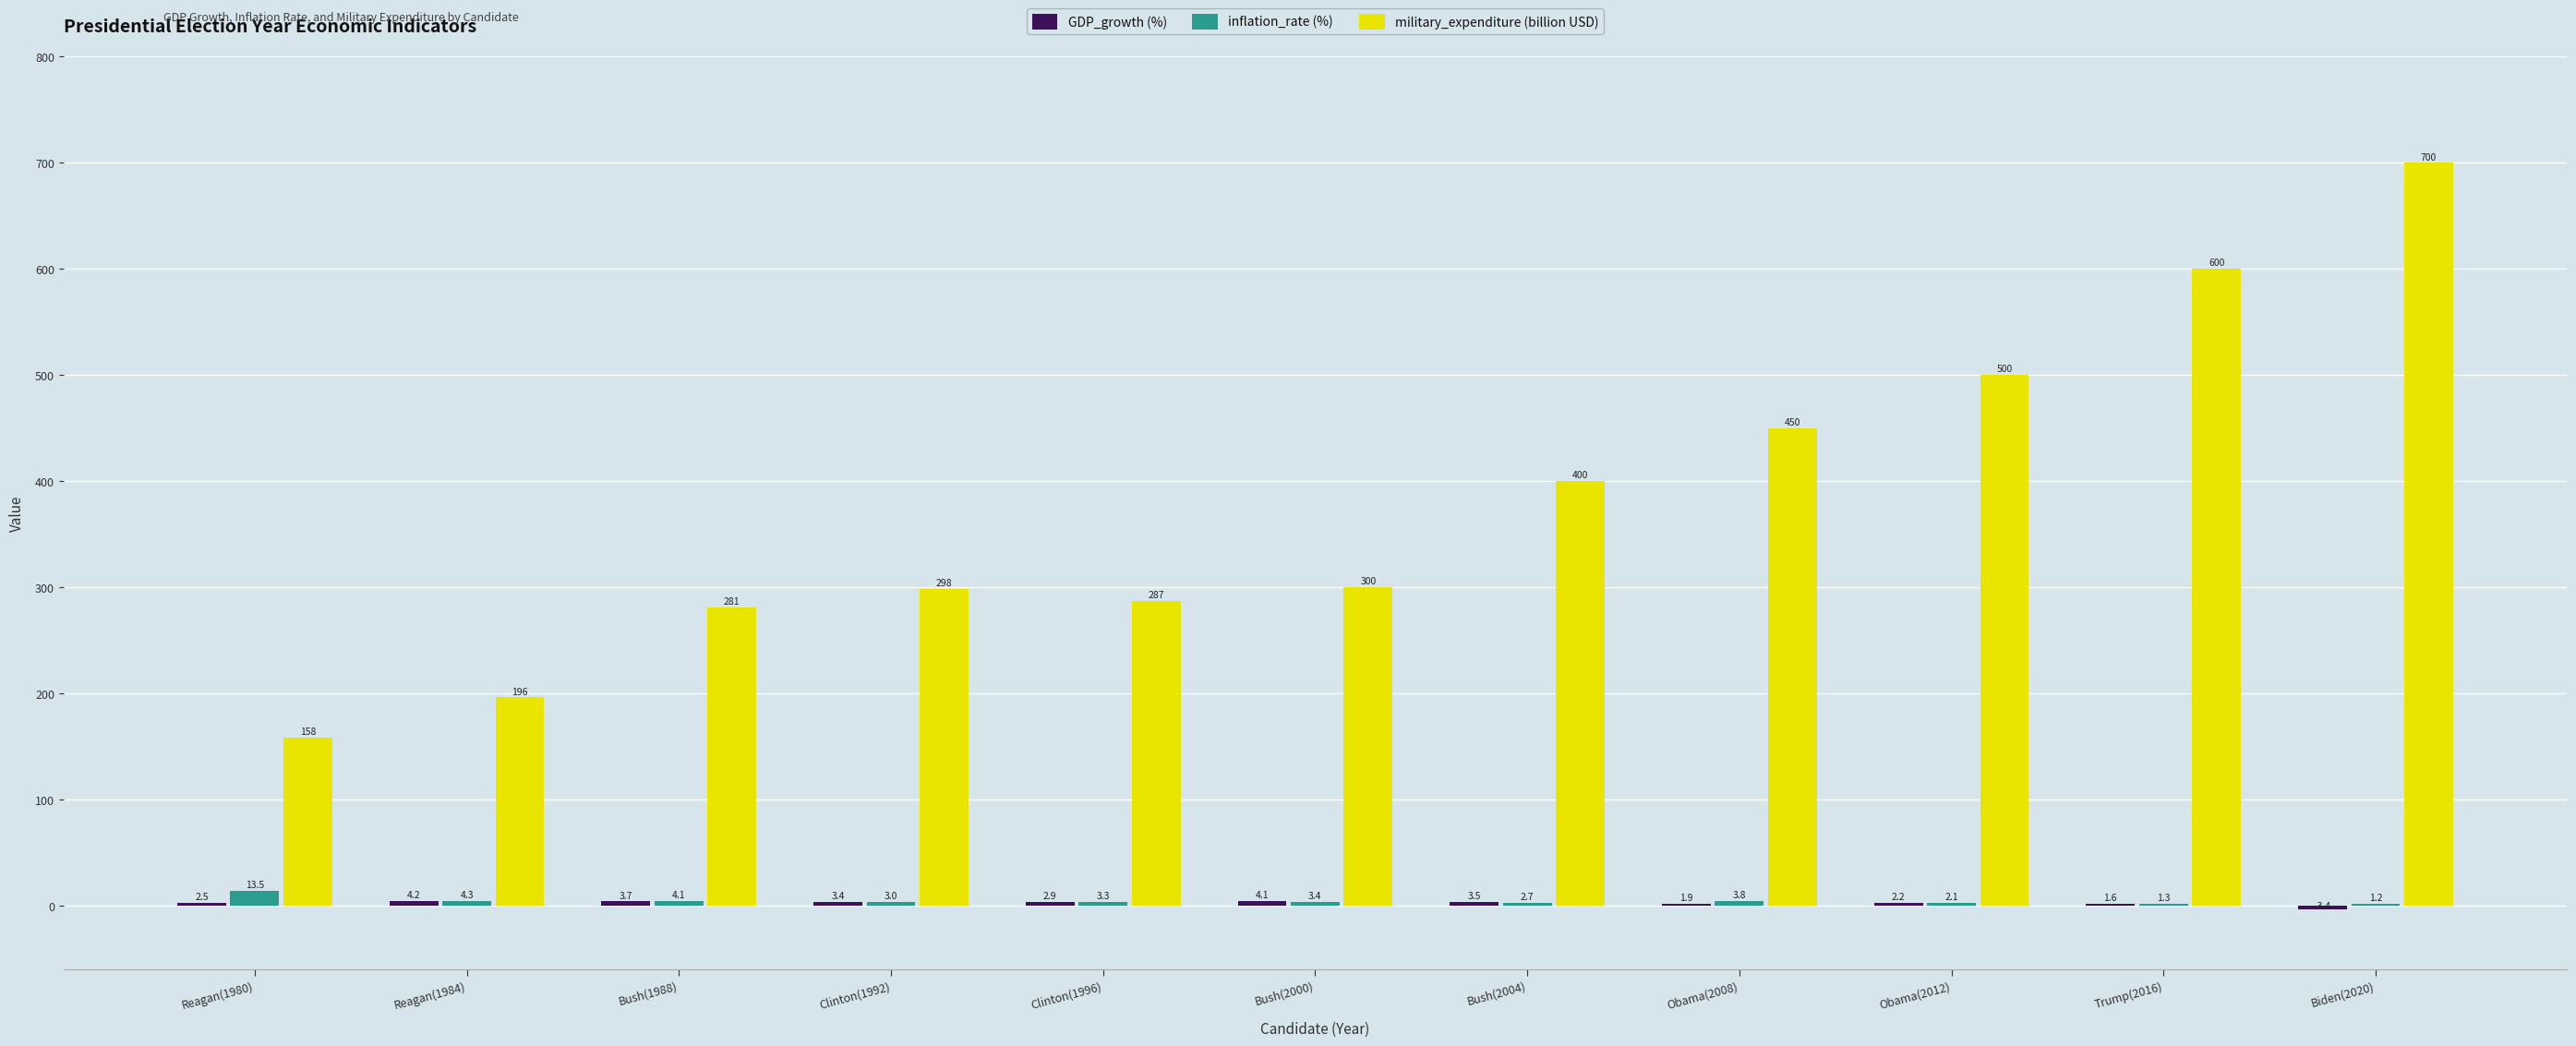

What is the sum of the military_expenditure (billion USD) values at Obama(2008) and Bush(2004)?

850.0